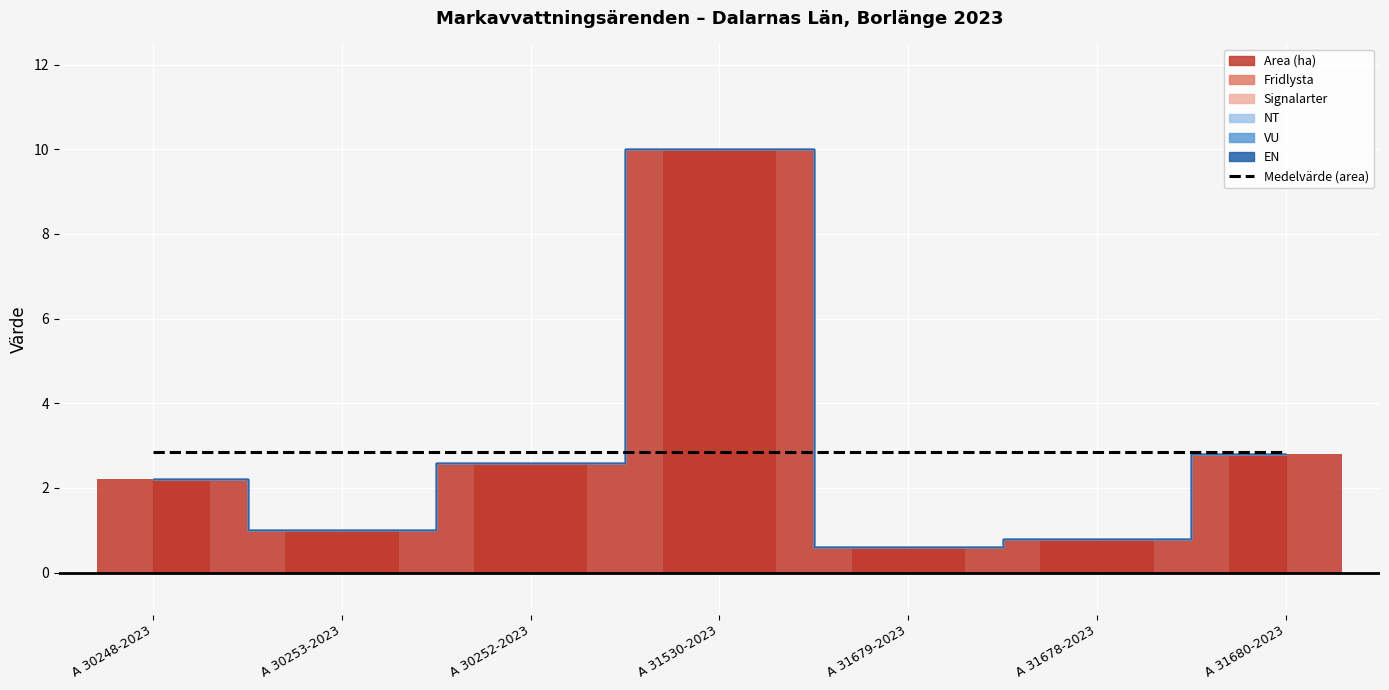

What is the label of the 7th bar from the left?

A 31680-2023